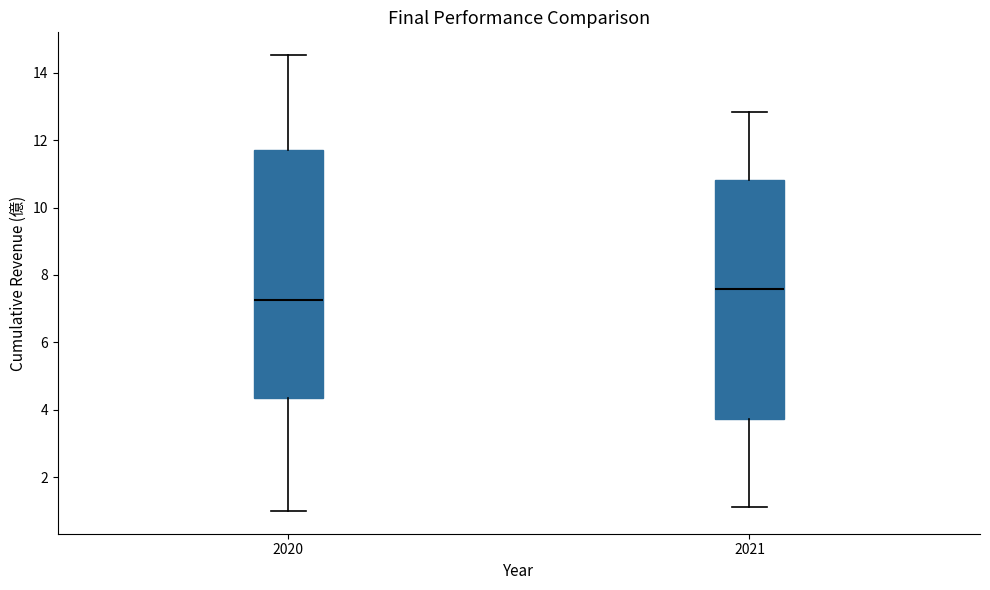

Reading left to right, transcribe this box plot: for each box, give where its median line is, the range the box spans, and where its two whiskers end, as read against the y-axis. The values are not printed on the chart, so give them approximately, as read against the axis.

2020: median 7.2, box 4.4 to 11.8, whiskers 1.0 to 14.6
2021: median 7.6, box 3.8 to 10.8, whiskers 1.2 to 12.8